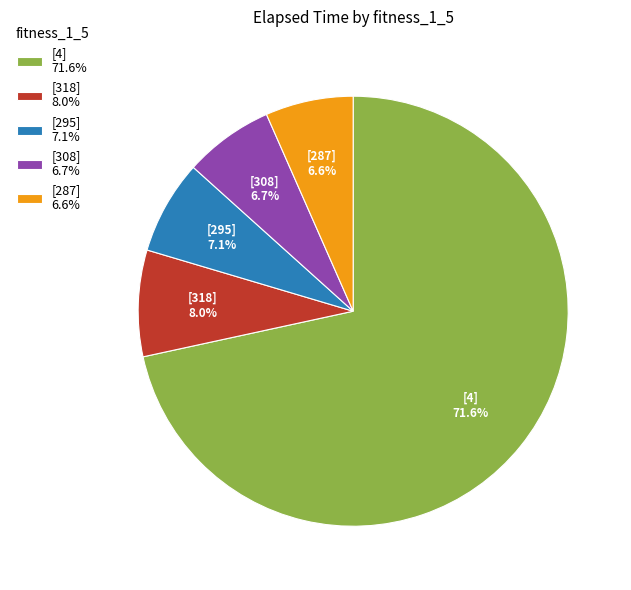

What is the ratio of the value at [308] 6.7% to the value at [287] 6.6%?

1.0